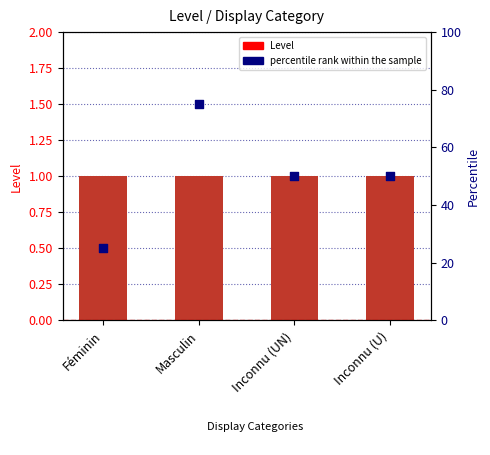

What are all the series names shown in the legend?

Level, percentile rank within the sample